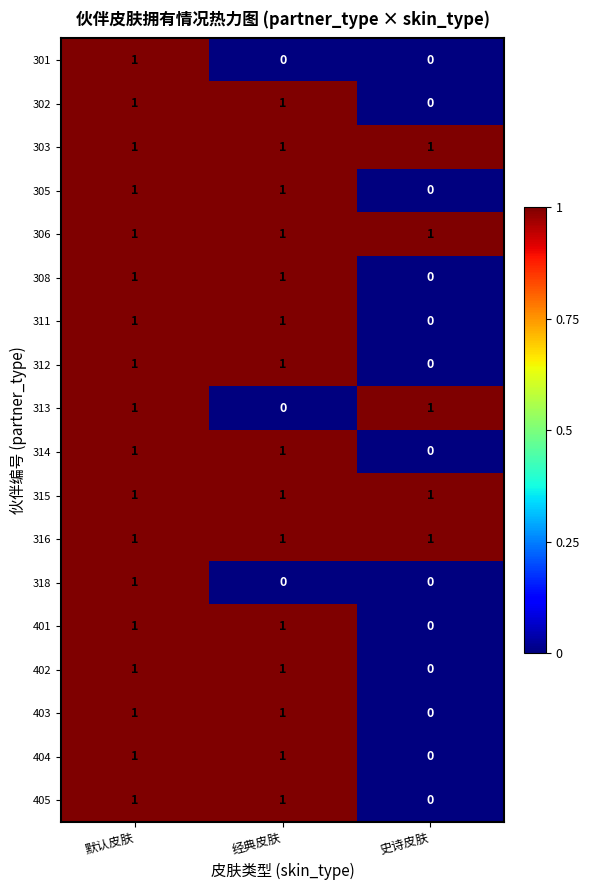

At which label does 403 reach its minimum?

史诗皮肤